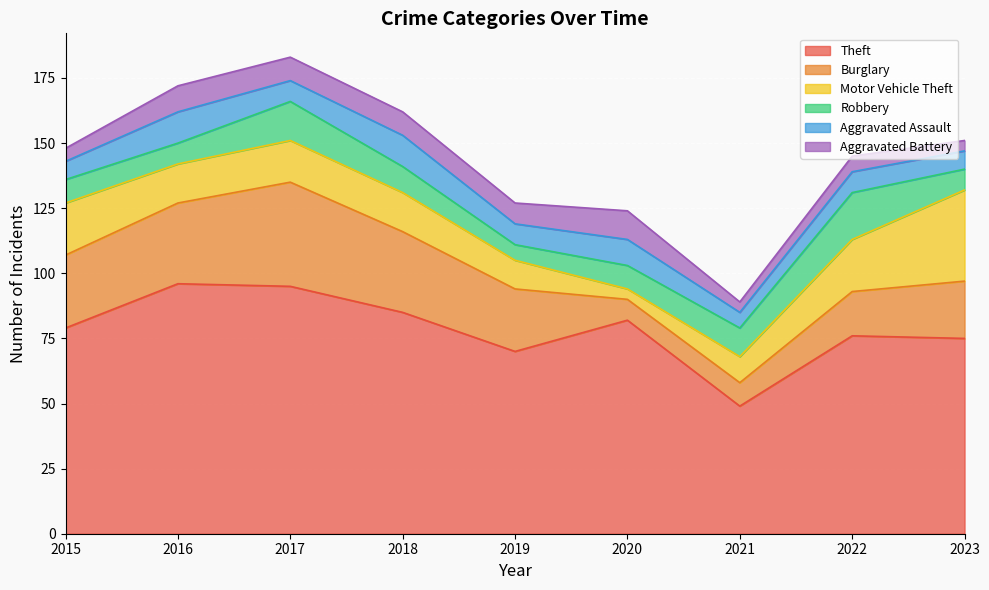

True or false: Robbery and Theft cross at least once.

False